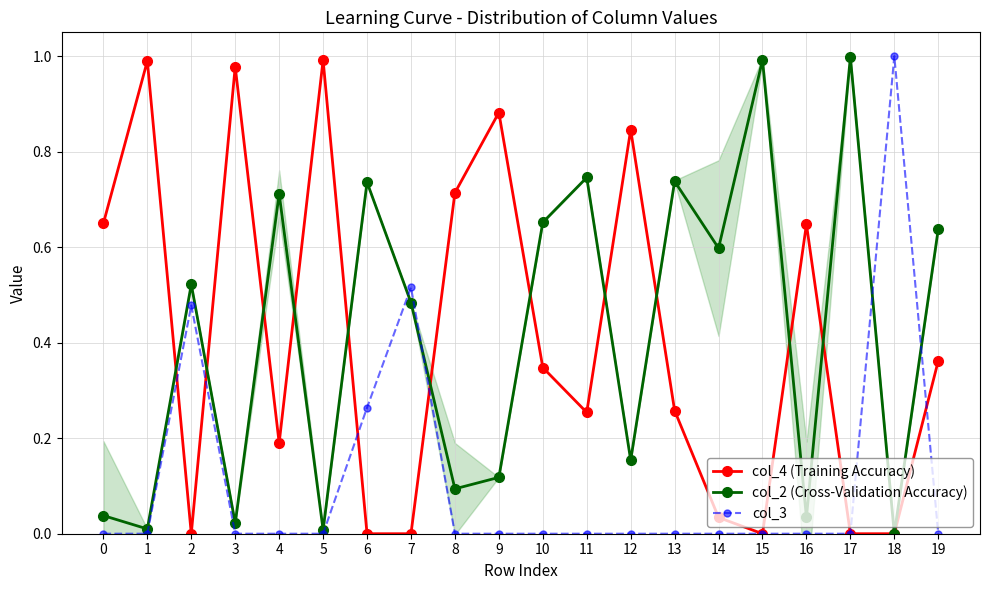

Which series ends up on top after the final intersection of col_2 (Cross-Validation Accuracy) and col_4 (Training Accuracy)?

col_2 (Cross-Validation Accuracy)